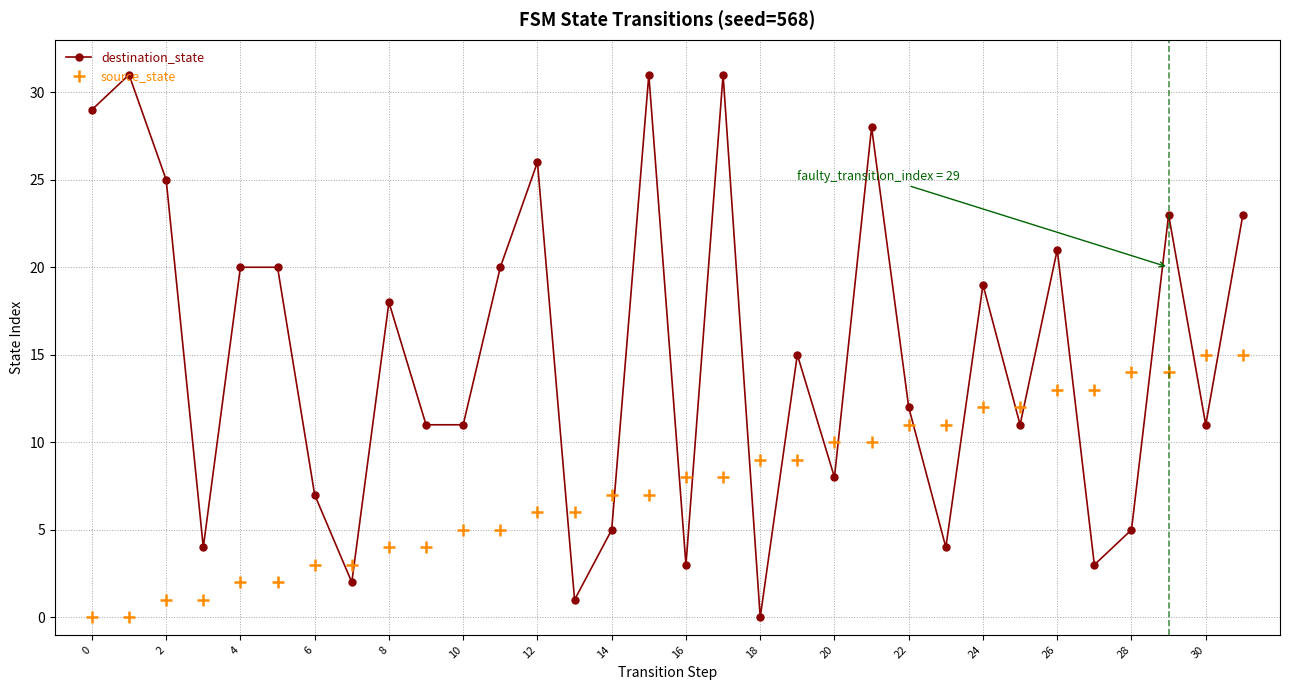

Which series has the largest range (max minus min)?

destination_state